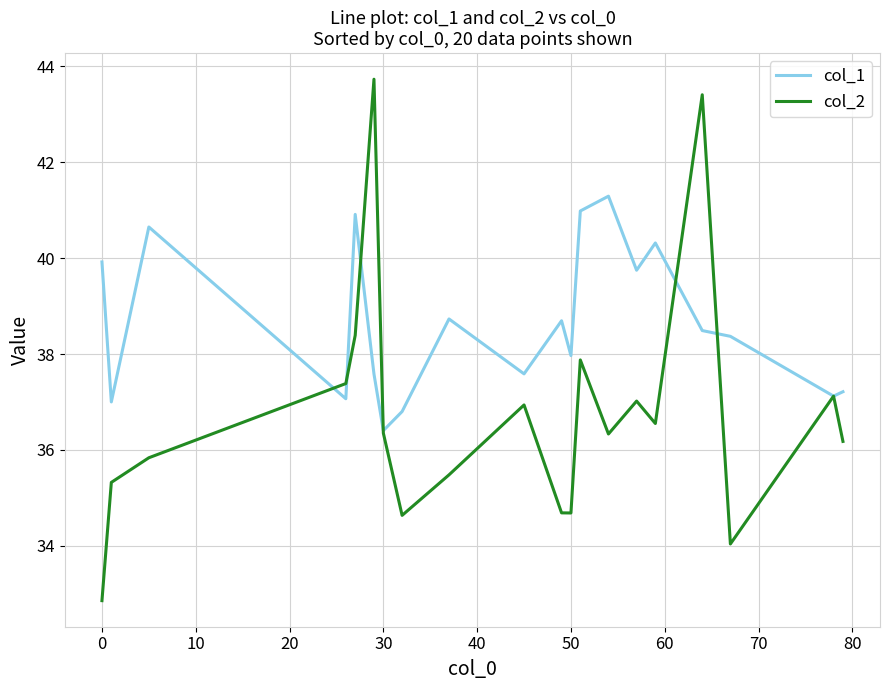

What are all the series names shown in the legend?

col_1, col_2